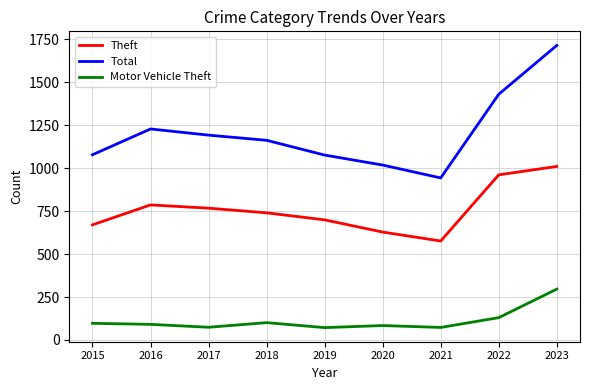

Which category has the lowest value in the Total series?

2021